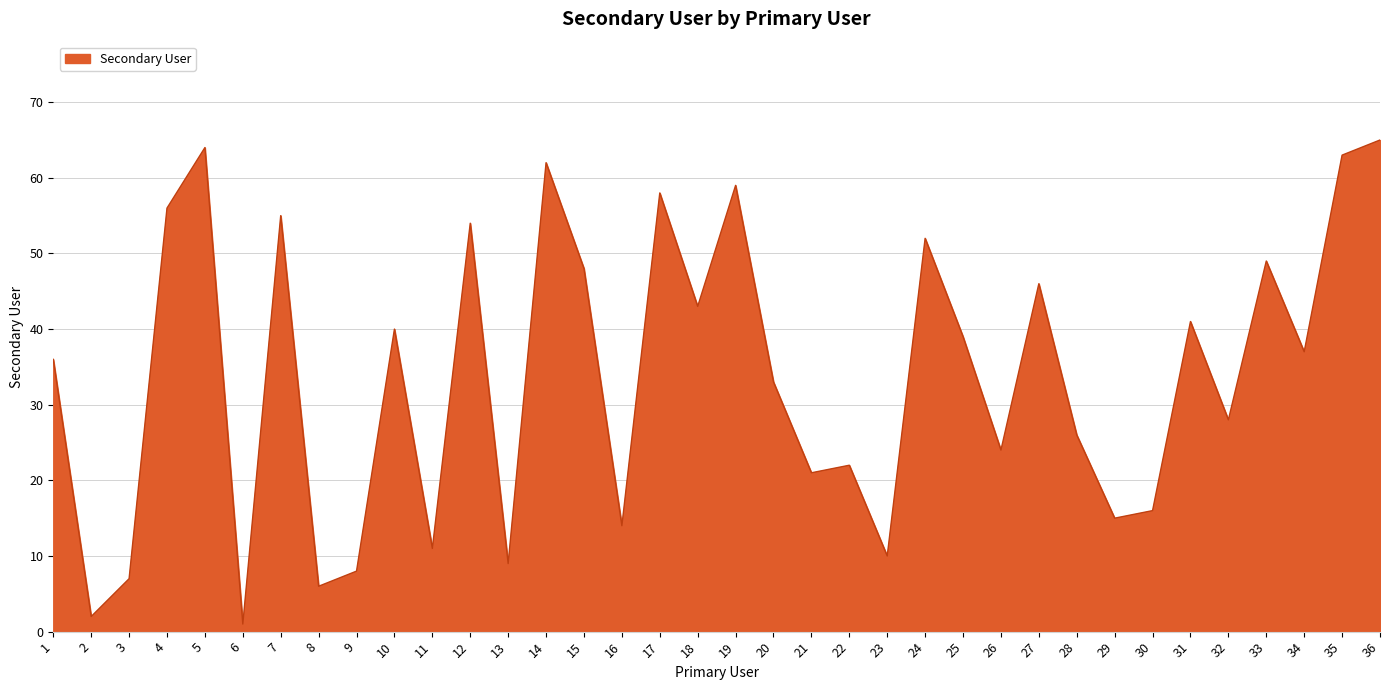

Reading right to left, list all the values displayed in this chart.

36=65	35=63	34=37	33=49	32=28	31=41	30=16	29=15	28=26	27=46	26=24	25=39	24=52	23=10	22=22	21=21	20=33	19=59	18=43	17=58	16=14	15=48	14=62	13=9	12=54	11=11	10=40	9=8	8=6	7=55	6=1	5=64	4=56	3=7	2=2	1=36